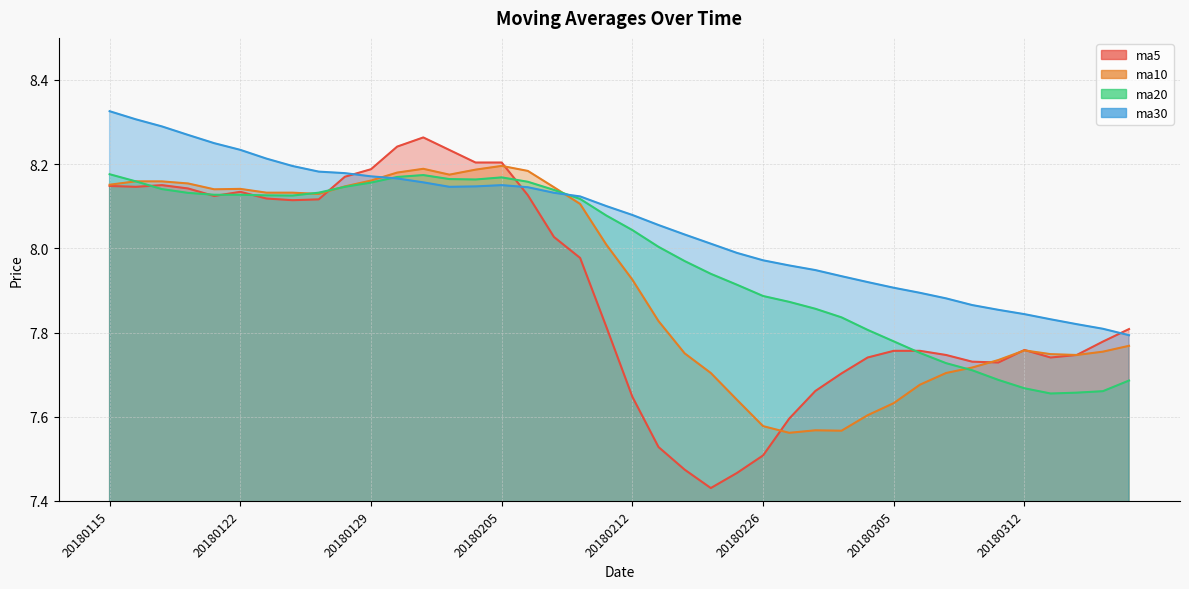

At 20180226, list the series in order from smallest to largest.

ma5, ma10, ma20, ma30